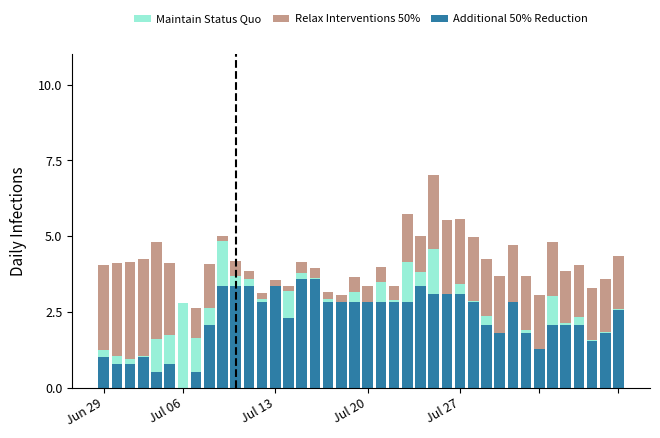

What is the maximum value for Additional 50% Reduction?

3.6